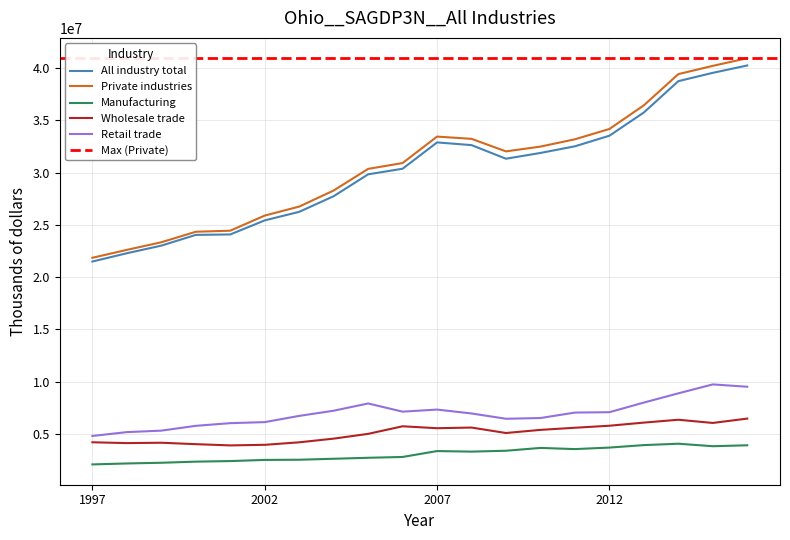

In Manufacturing, how many points are higher than both neighbors (excluding endpoints)?

3